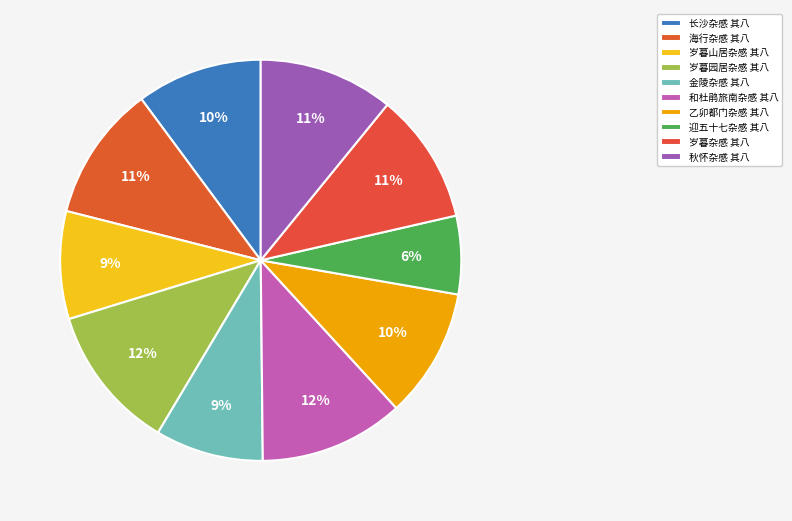

True or false: 秋怀杂感 其八 accounts for 1% of the total.

False